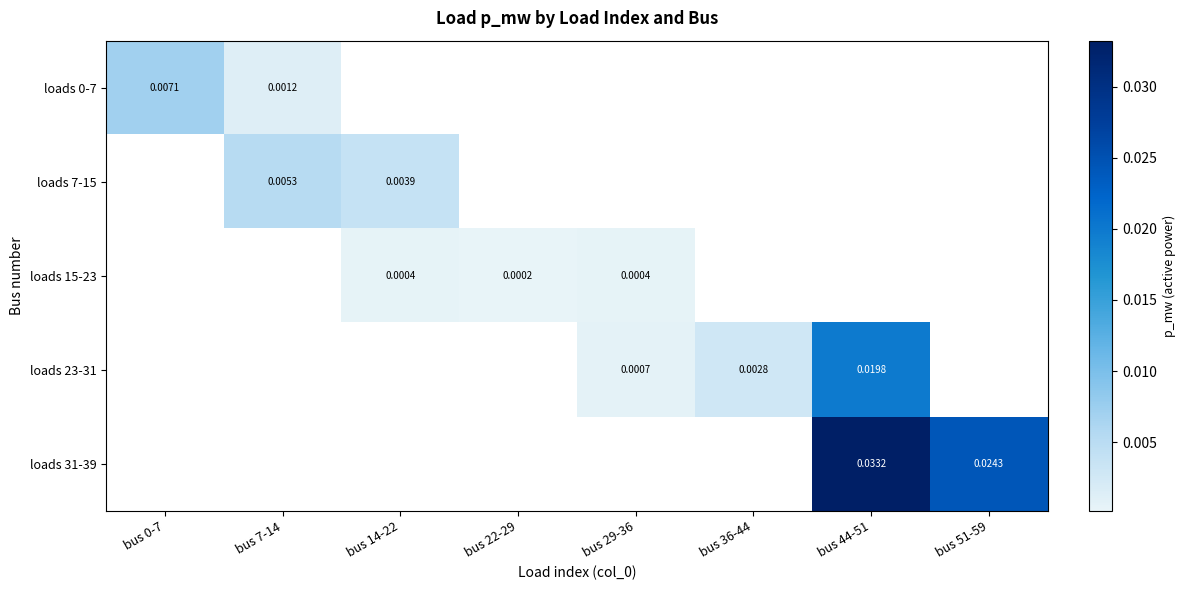

How many categories are shown in the chart?

8